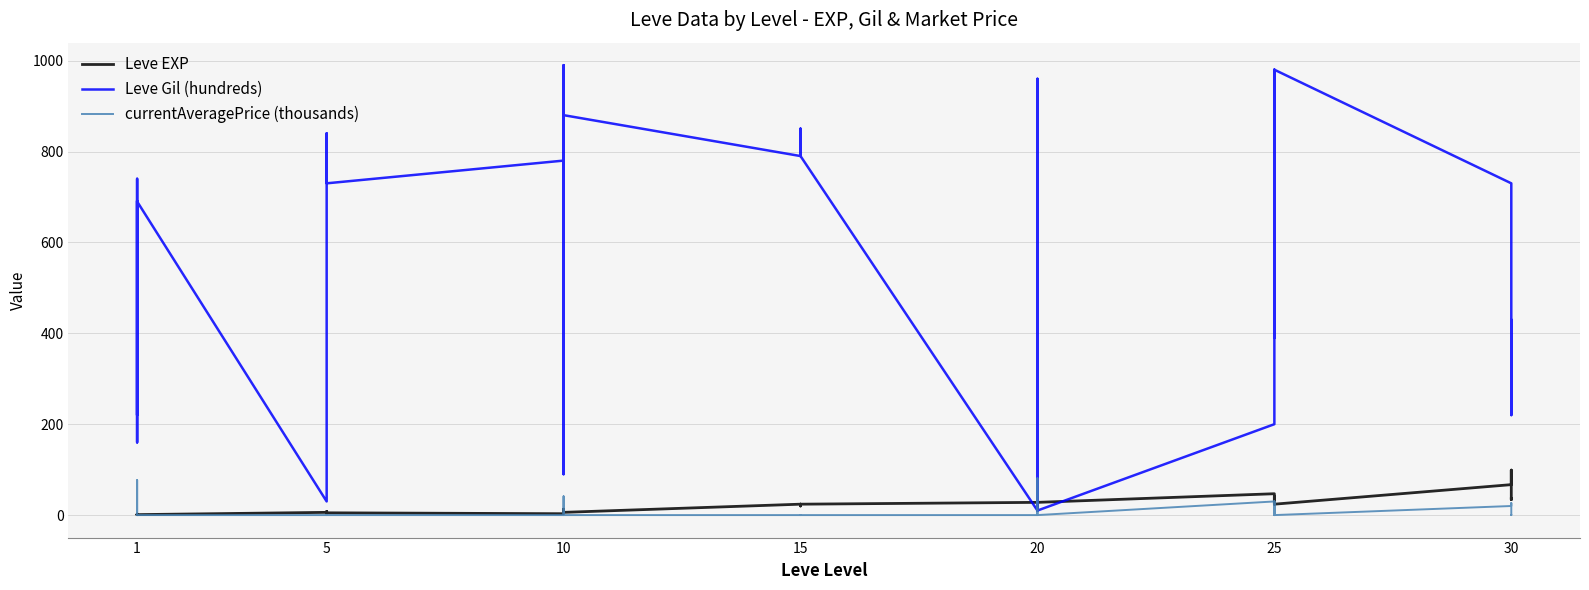

What is the difference between the second highest and second lowest values in the currentAveragePrice (thousands) series?

76.9